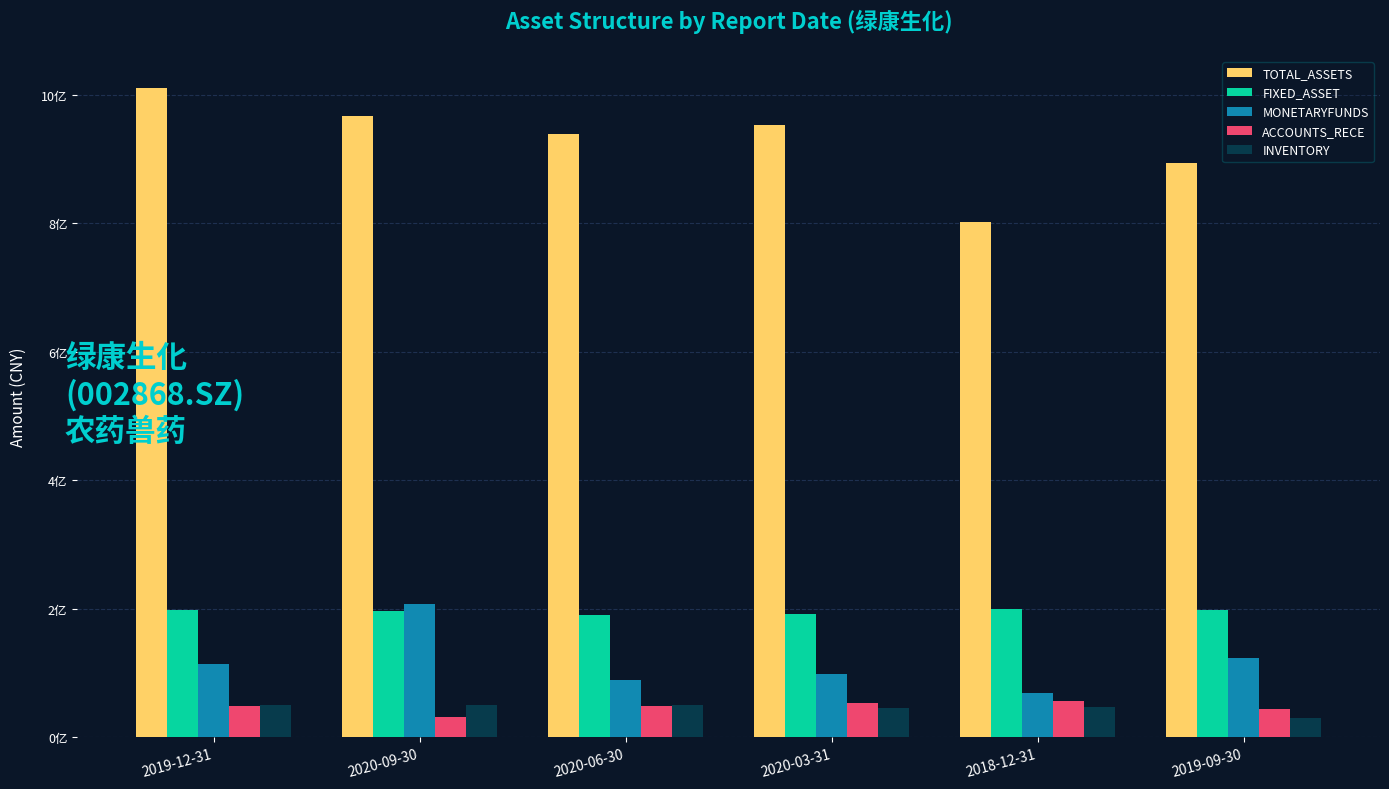

Are the bars horizontal?

No